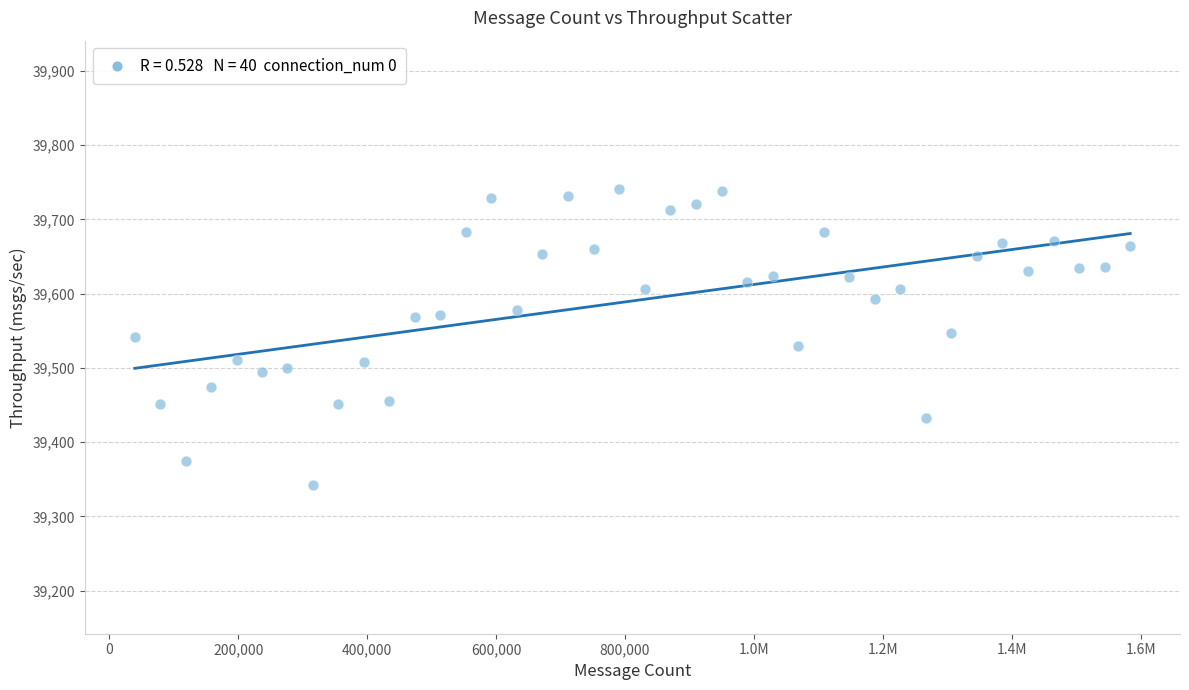

What is the range of X values (max minus min)?

1544070.0